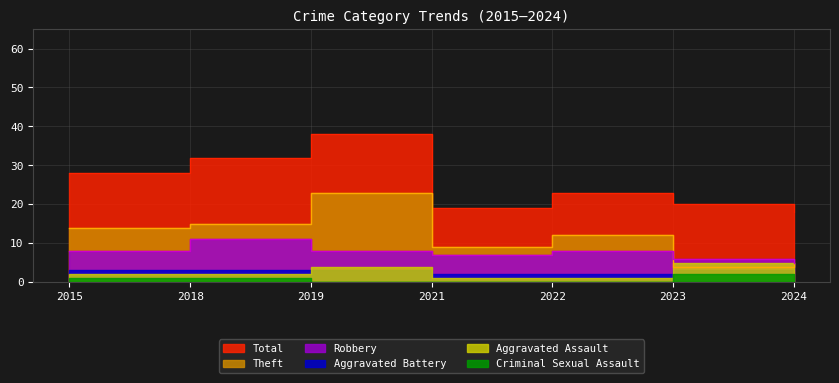

What is the difference between the maximum and minimum values in the Robbery series?

6